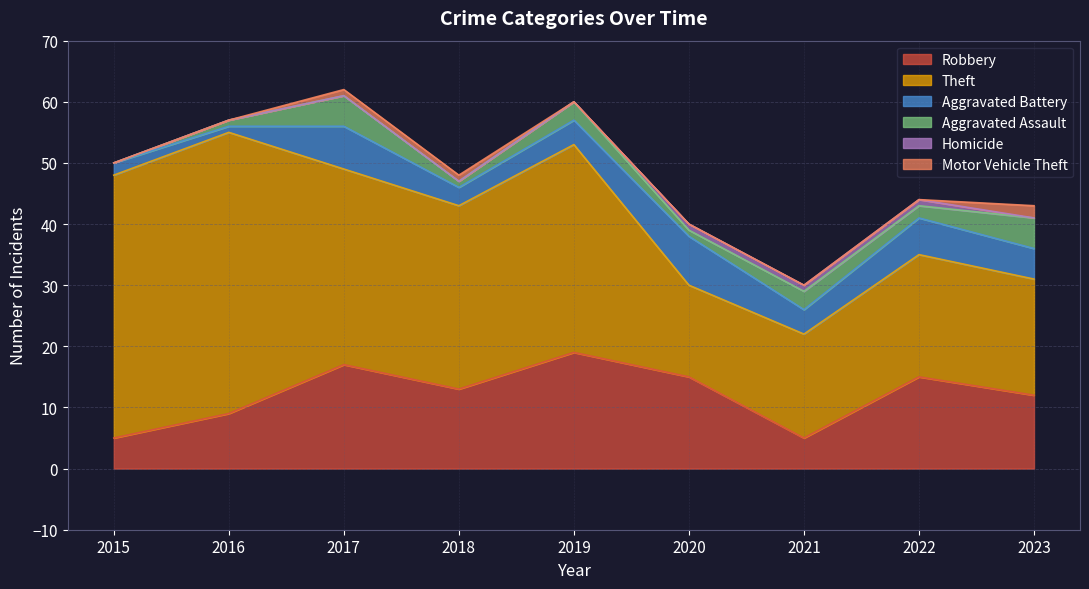

Count the number of data series in this chart.

6